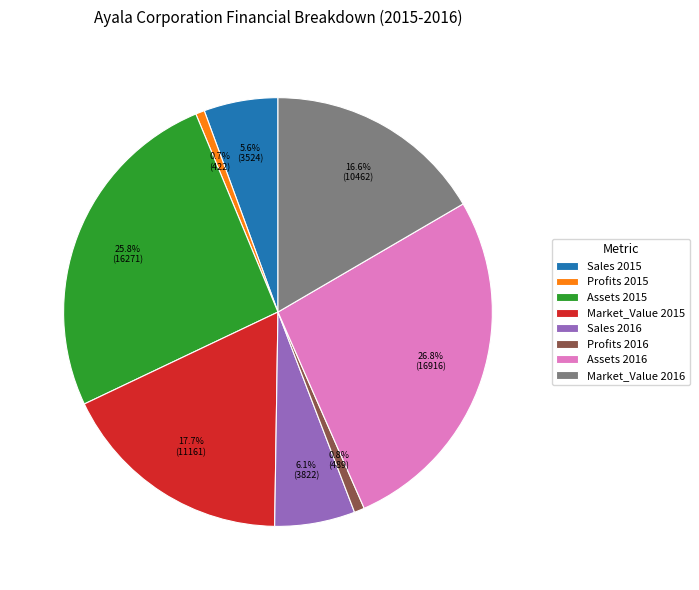

To the nearest percent, what percentage of the pie is Profits 2015?

1%